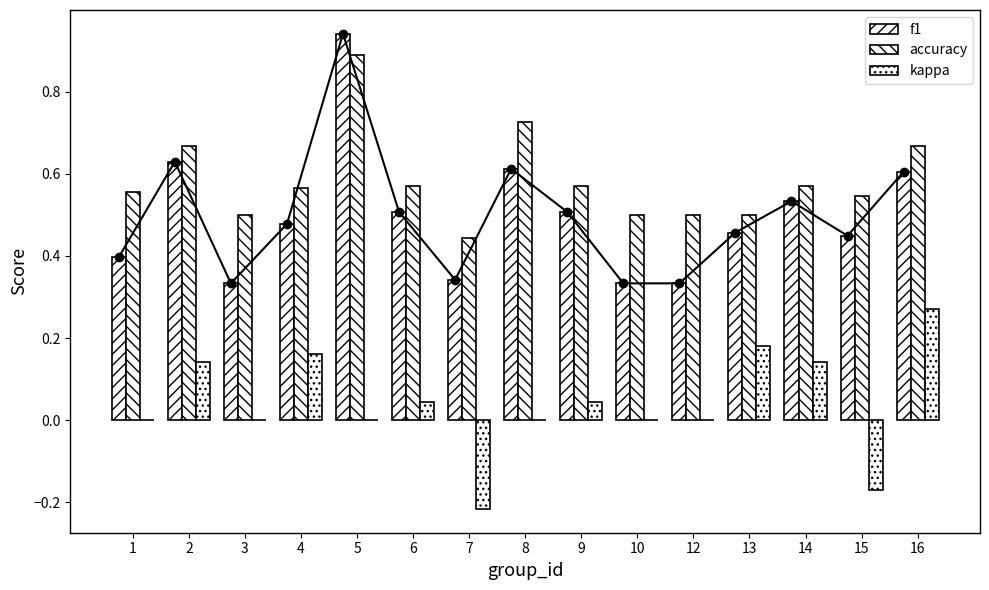

List the series in order of their overall mean, highest first.

accuracy, f1, kappa